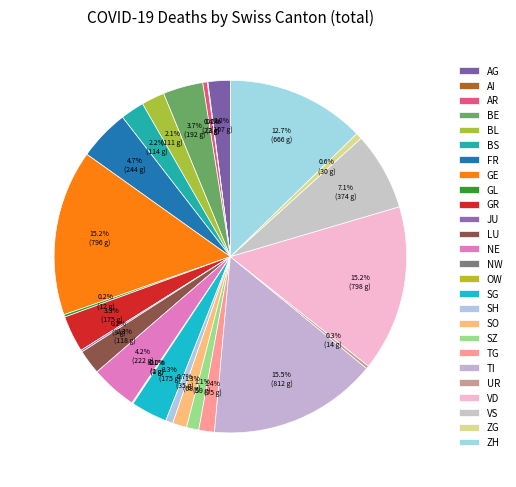

What is the total percentage of LU and VS?

9.4%